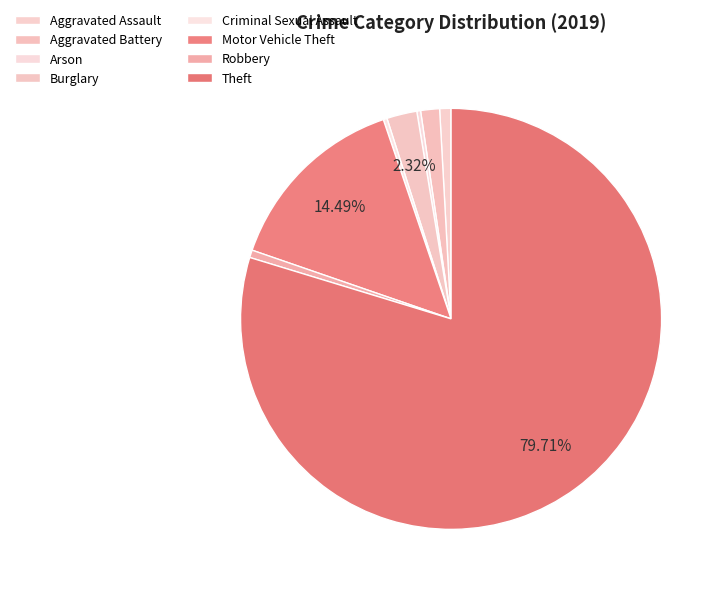

To the nearest percent, what is the difference between the Theft and Motor Vehicle Theft slice percentages?

65%